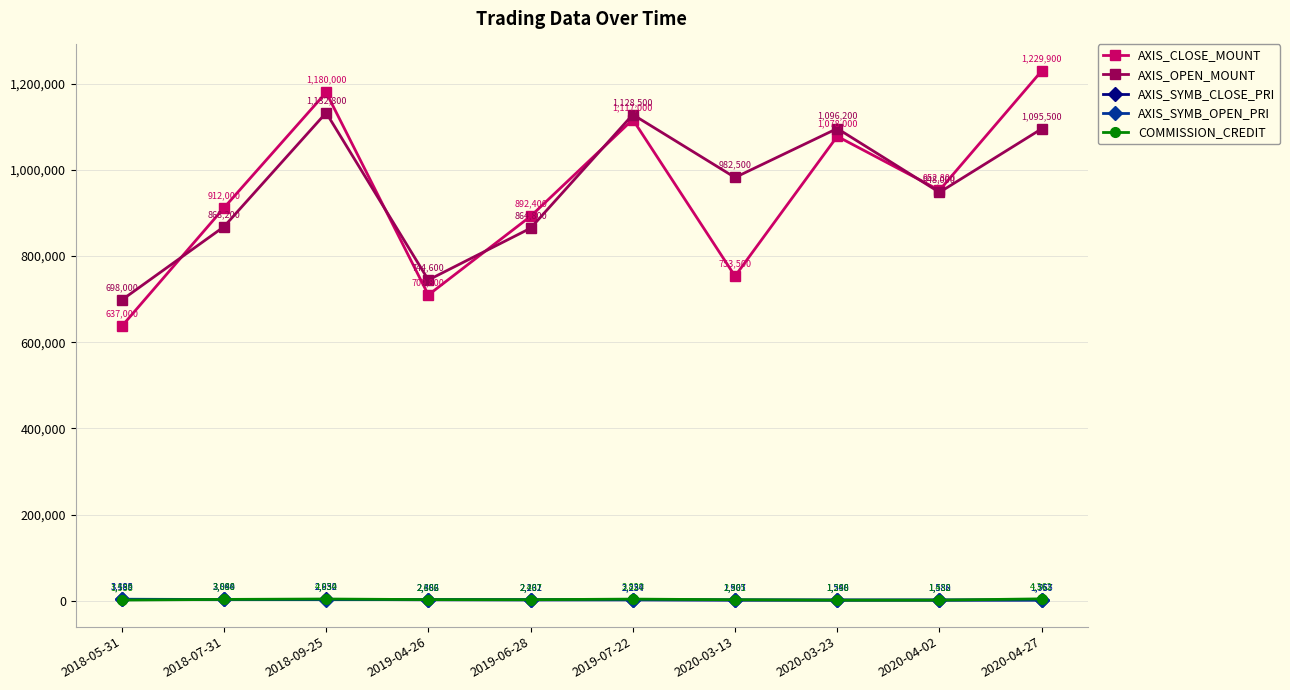

Reading right to left, list all the values displayed in this chart.

AXIS_CLOSE_MOUNT: 1229900	952800	1078000	753500	1117000	892400	709800	1180000	912000	637000
AXIS_OPEN_MOUNT: 1095500	948000	1096200	982500	1128500	864800	744600	1132800	868200	698000
AXIS_SYMB_CLOSE_PRI: 1757	1588	1540	1507	2234	2231	2366	2950	3040	3185
AXIS_SYMB_OPEN_PRI: 1565	1580	1566	1965	2257	2162	2482	2832	2894	3490
COMMISSION_CREDIT: 4362	1432	1298	2301	3820	2407	2606	4034	3088	1538